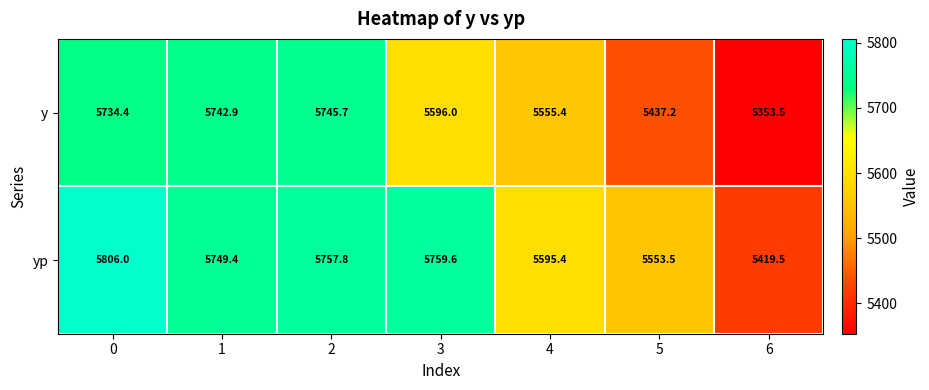

Which series changed the most between 0 and 5?

y